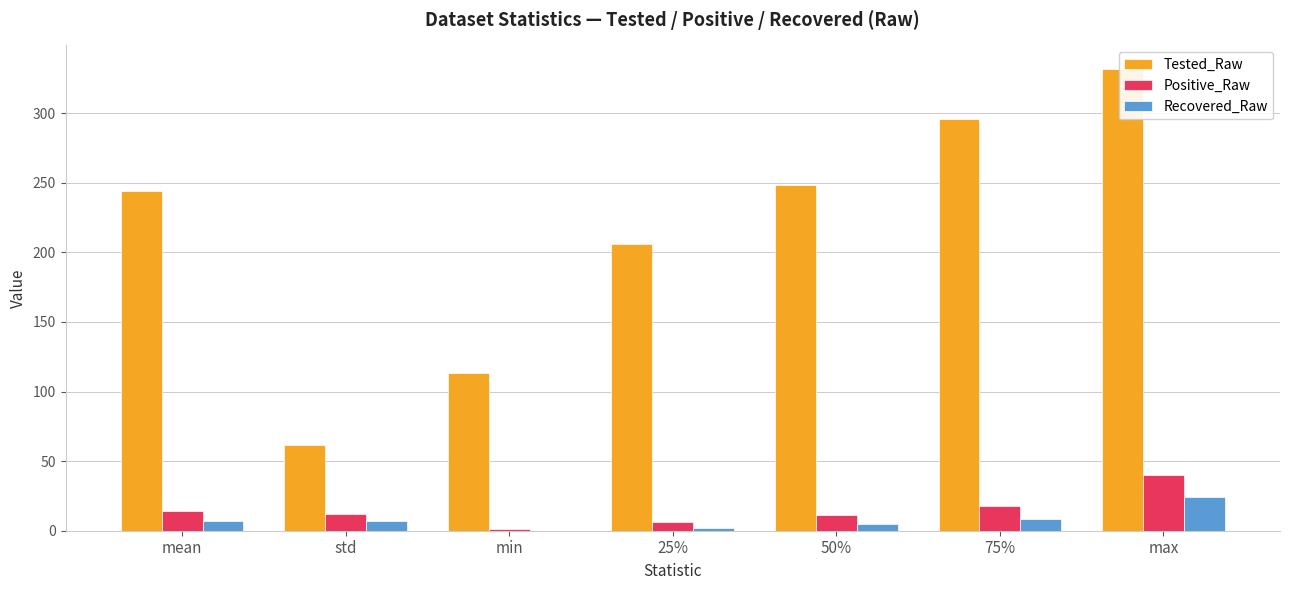

Which series has the largest total across all categories?

Tested_Raw